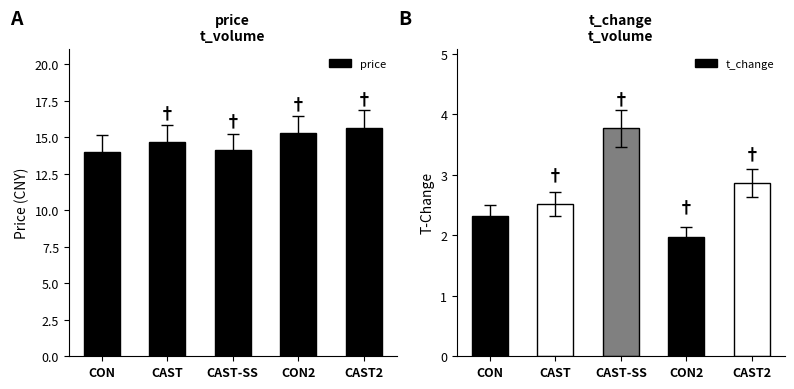

What is the approximate value of t_change at CON?

2.3